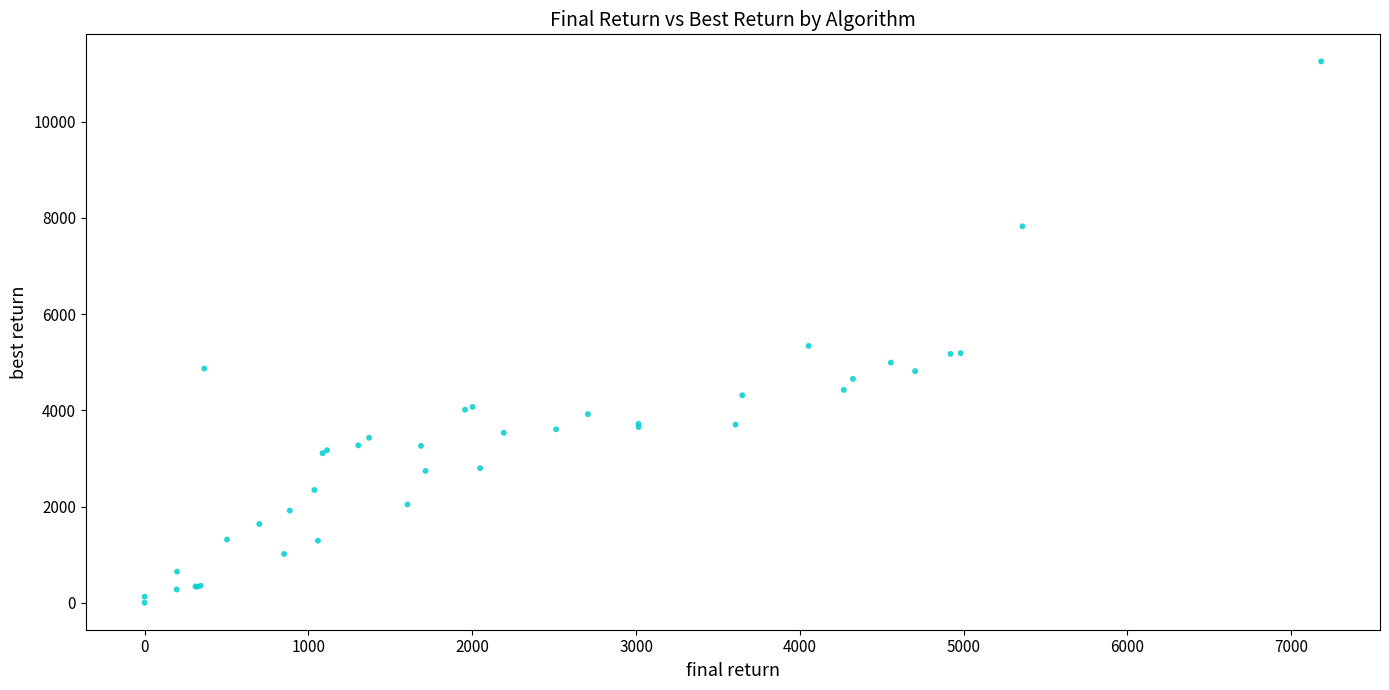

What Y value in the scatter plot is closest to 5626?

5339.3